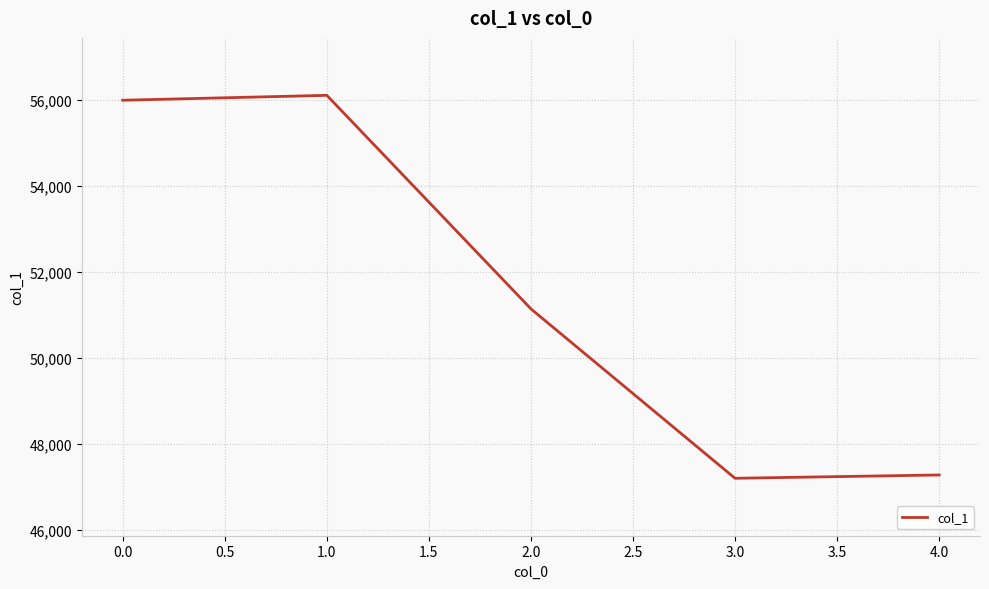

The value at 4.0 is 47282. True or false?

True